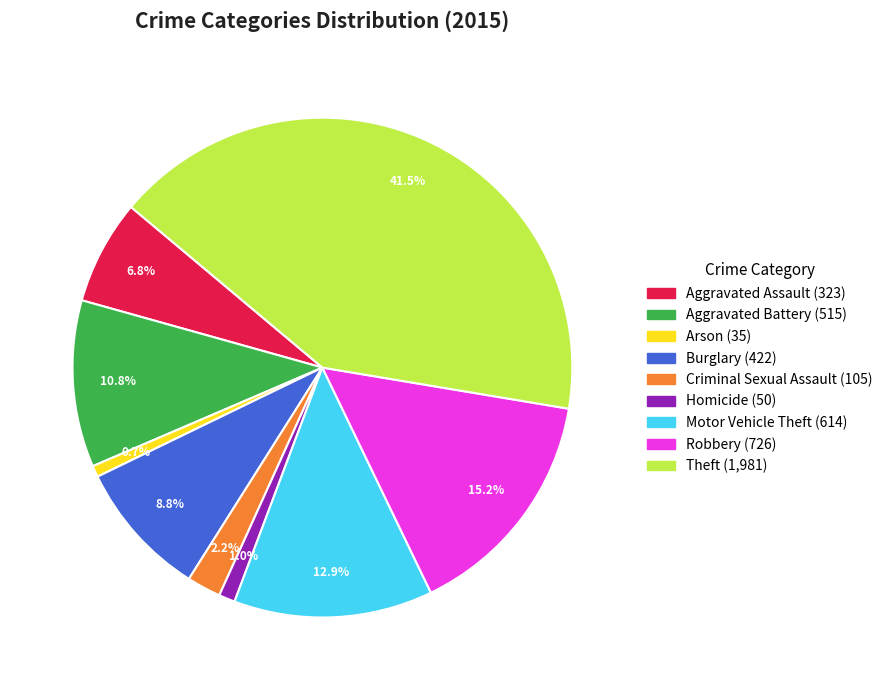

What is the largest slice in the pie chart?

Theft